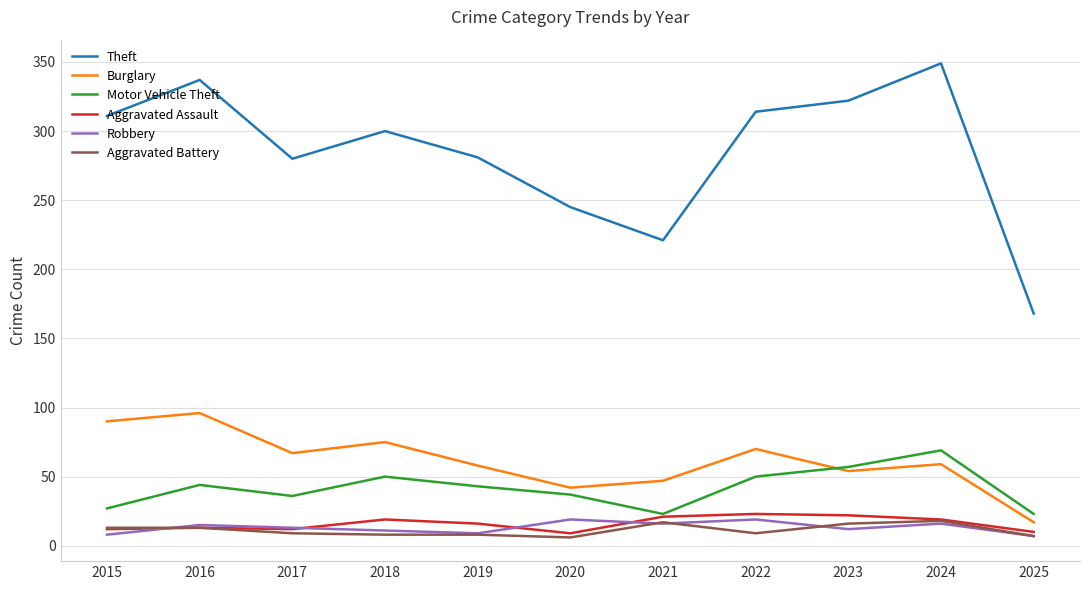

True or false: Robbery and Burglary intersect in this chart.

False